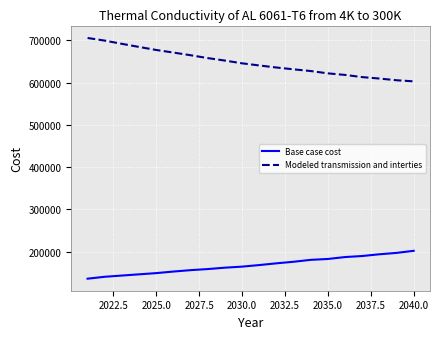

True or false: Modeled transmission and interties and Base case cost cross at least once.

False